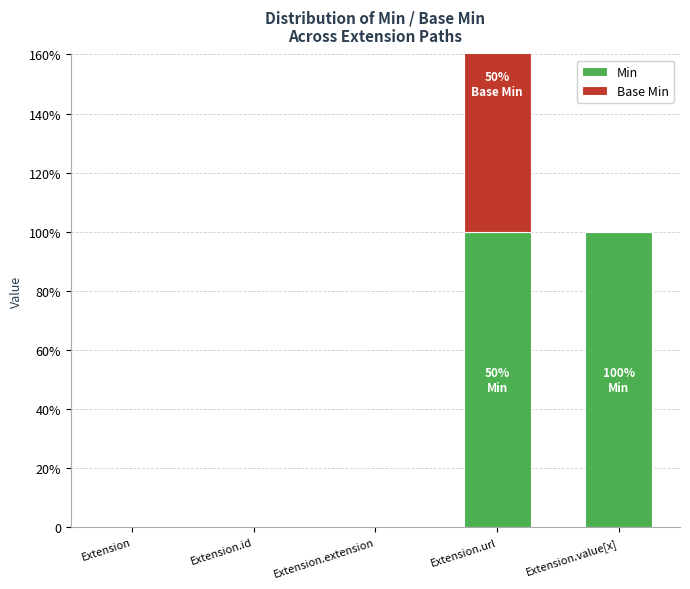

Reading left to right, transcribe all the data shown in this chart.

Min: Extension=0	Extension.id=0	Extension.extension=0	Extension.url=1	Extension.value[x]=1
Base Min: Extension=0	Extension.id=0	Extension.extension=0	Extension.url=1	Extension.value[x]=0